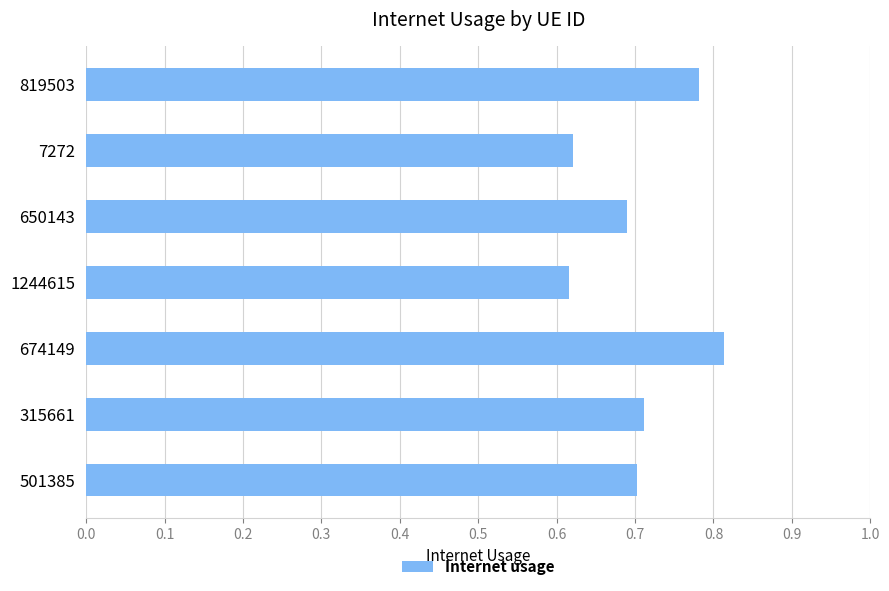

What is the sum of the values at 315661 and 819503?

1.5